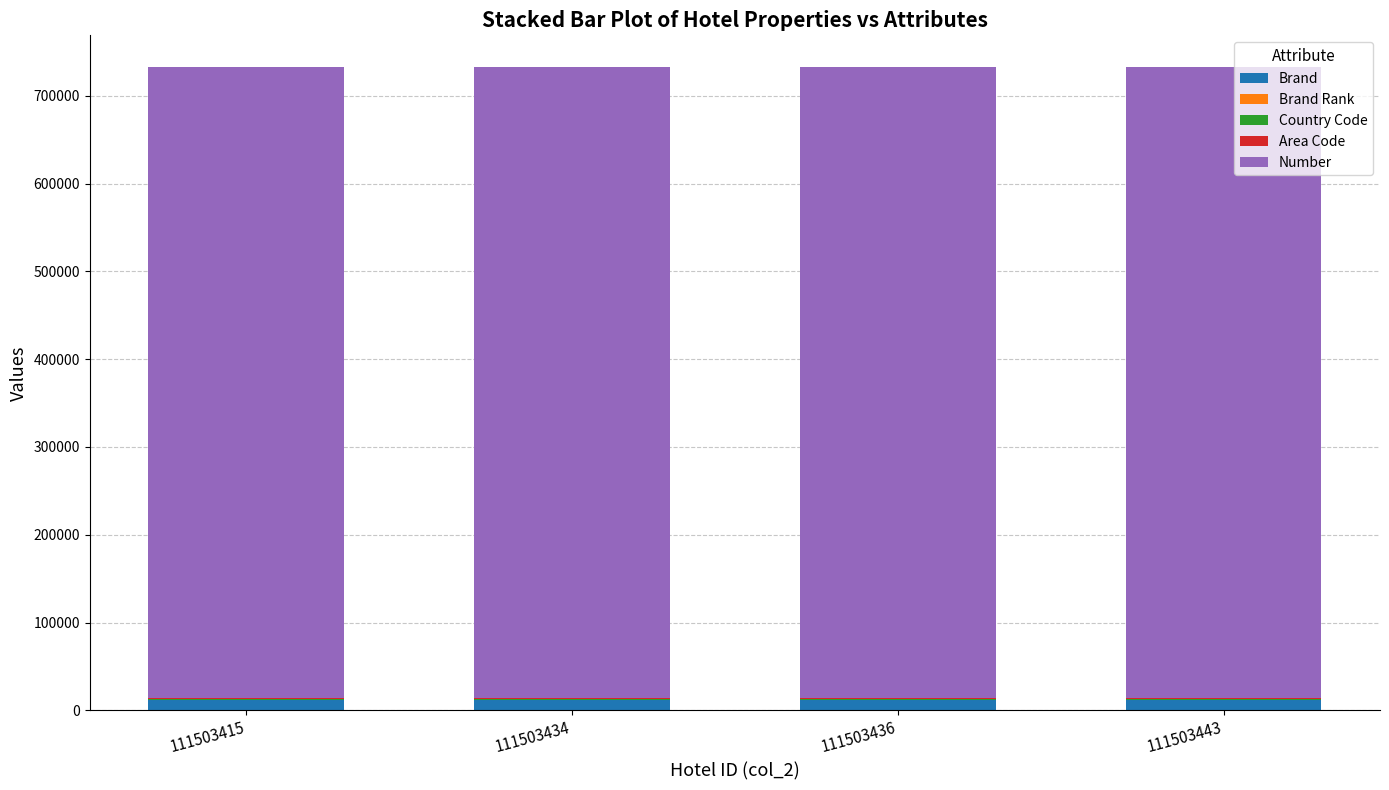

What is the sum of all Brand Rank values?

4